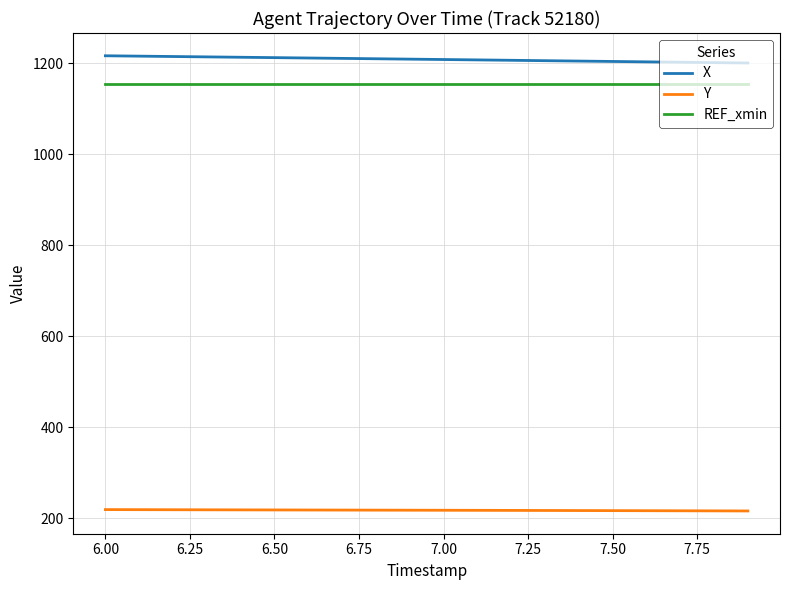

Rank the series by their maximum value, from highest to lowest.

X, REF_xmin, Y